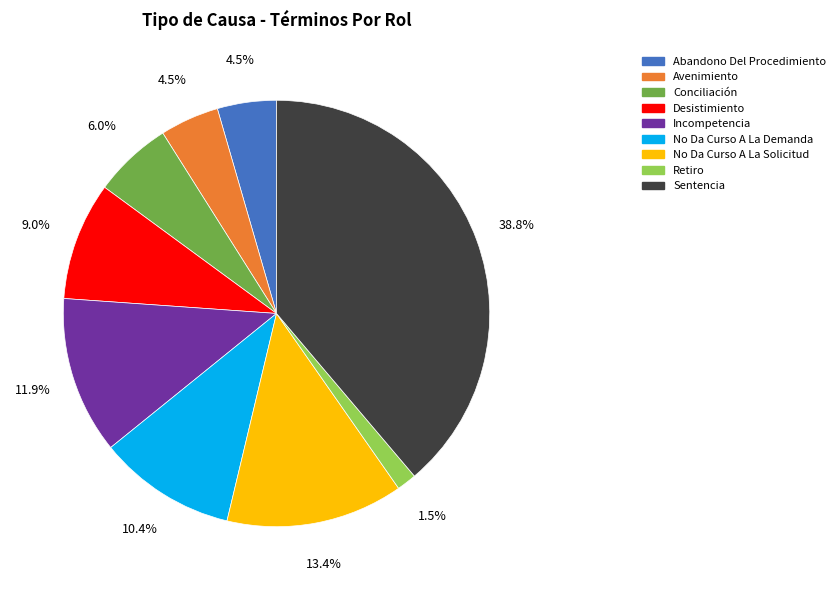

Which has a higher value, Desistimiento or Conciliación?

Desistimiento